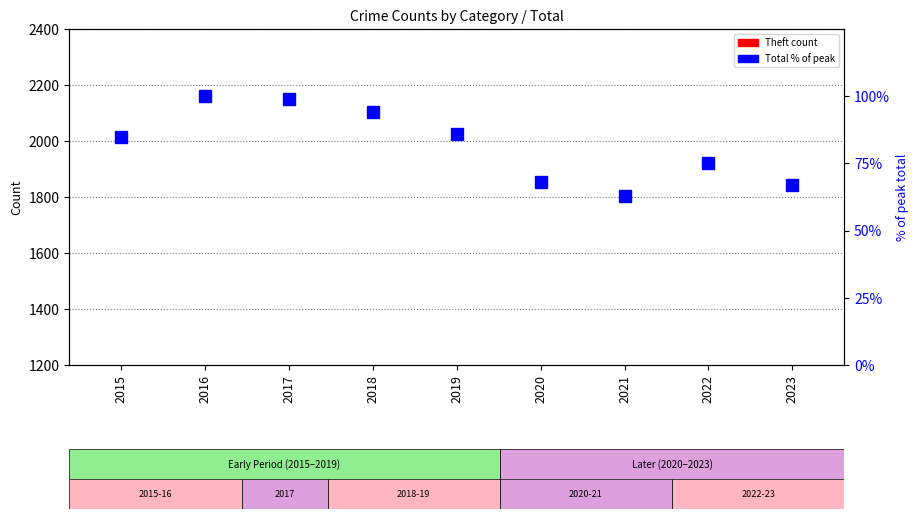

At which label does Theft (count) first exceed 774?

2016